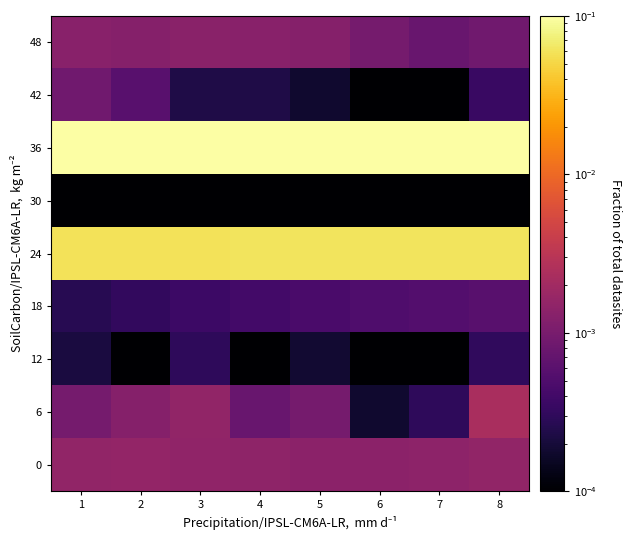

Rank the series at 1 from highest to lowest value.

36, 24, 0, 48, 6, 42, 18, 12, 30